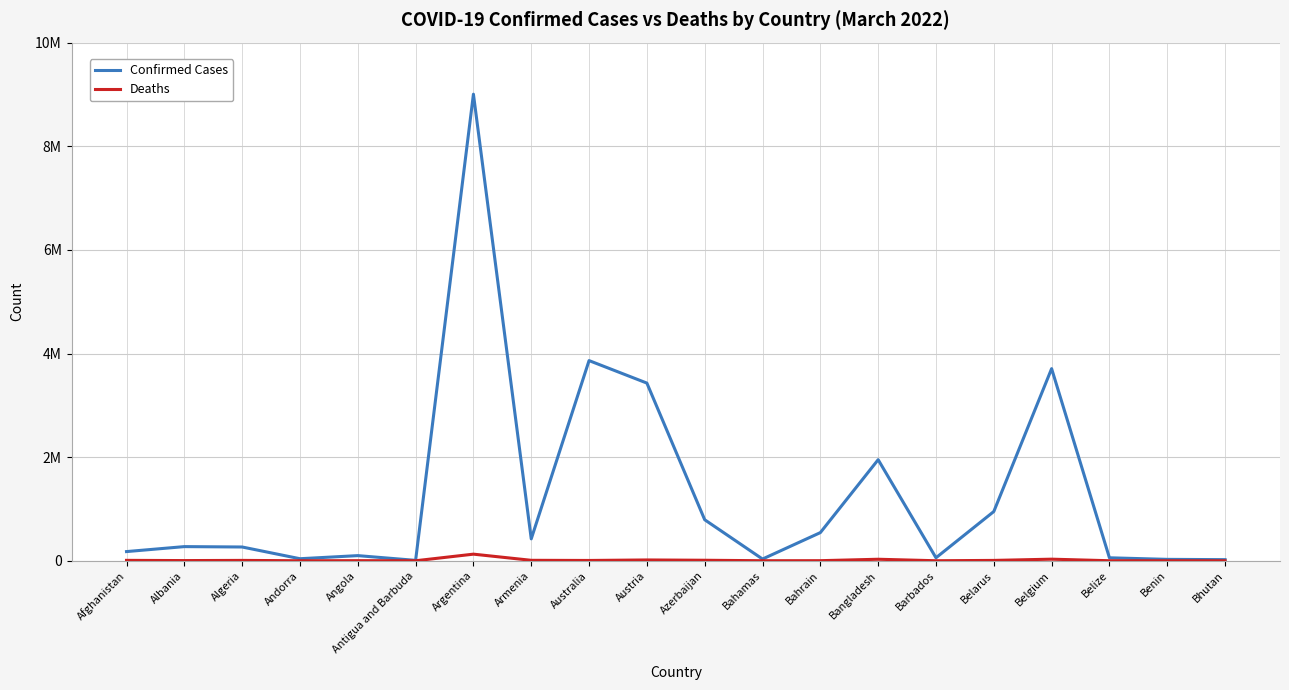

What are all the series names shown in the legend?

Confirmed Cases, Deaths